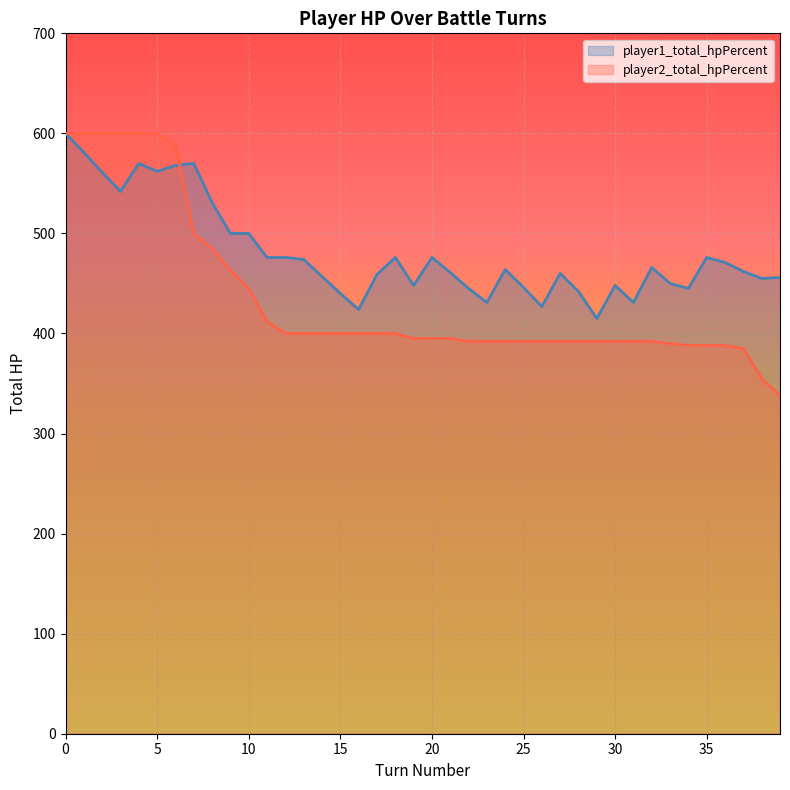

How many values in the player1_total_hpPercent series are below 464?

20